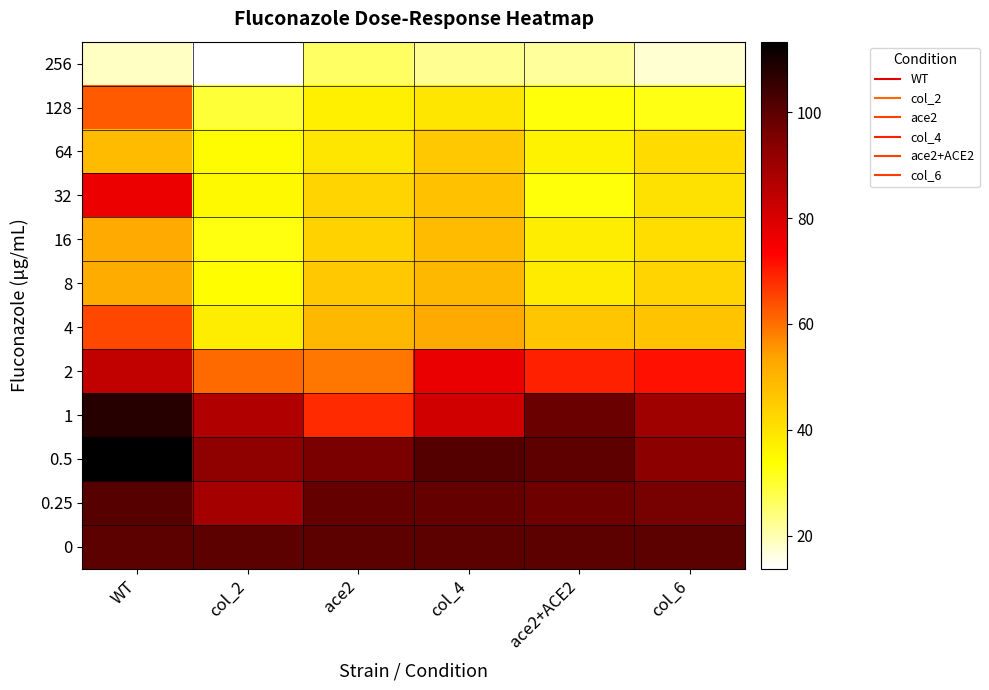

Reading left to right, list all the values displayed in this chart.

256: WT=18.7	col_2=13.7	ace2=25.9	col_4=22.6	ace2+ACE2=21.6	col_6=17.4
128: WT=62.6	col_2=29.5	ace2=36.8	col_4=39.1	ace2+ACE2=32.9	col_6=32.3
64: WT=48.5	col_2=34.5	ace2=39.0	col_4=45.8	ace2+ACE2=36.3	col_6=41.5
32: WT=76.5	col_2=34.8	ace2=43.0	col_4=47.3	ace2+ACE2=32.9	col_6=40.2
16: WT=52.2	col_2=32.6	ace2=43.7	col_4=48.5	ace2+ACE2=37.8	col_6=41.3
8: WT=51.9	col_2=34.1	ace2=45.7	col_4=49.5	ace2+ACE2=38.1	col_6=43.1
4: WT=65.1	col_2=37.8	ace2=49.4	col_4=52.3	ace2+ACE2=46.1	col_6=47.1
2: WT=83.8	col_2=60.6	ace2=59.0	col_4=77.0	ace2+ACE2=69.5	col_6=71.4
1: WT=107.5	col_2=86.9	ace2=68.3	col_4=81.4	ace2+ACE2=98.1	col_6=89.9
0.5: WT=113.3	col_2=92.5	ace2=95.6	col_4=101.2	ace2+ACE2=99.3	col_6=92.9
0.25: WT=100.9	col_2=89.1	ace2=98.9	col_4=98.7	ace2+ACE2=97.3	col_6=95.9
0: WT=100.0	col_2=100.0	ace2=100.0	col_4=100.0	ace2+ACE2=100.0	col_6=100.0